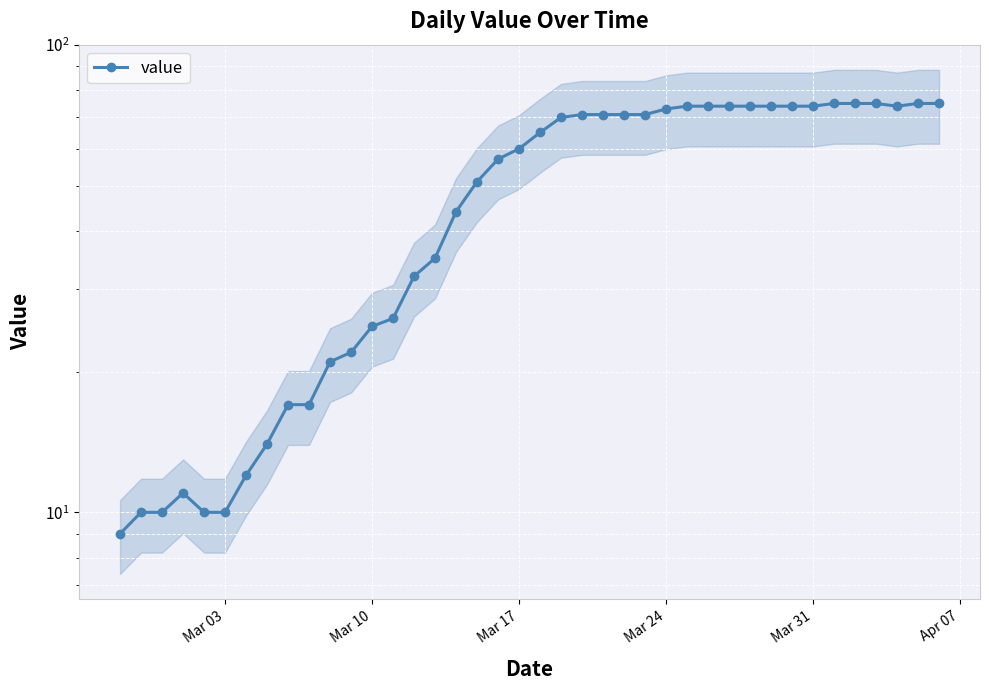

What is the average value?

49